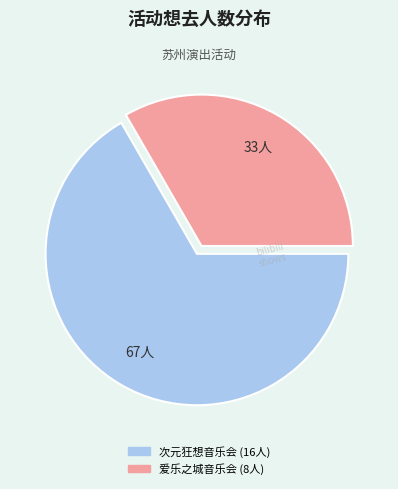

Is there a majority slice in this chart?

Yes